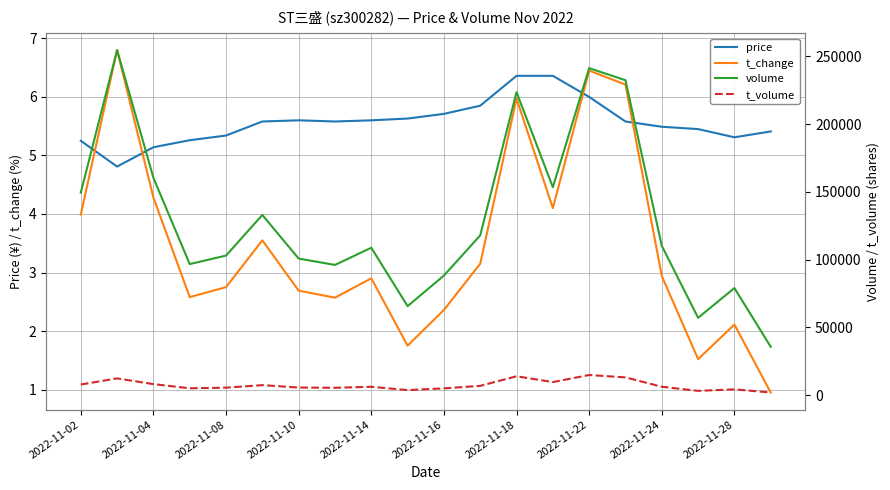

True or false: price and t_volume intersect in this chart.

False